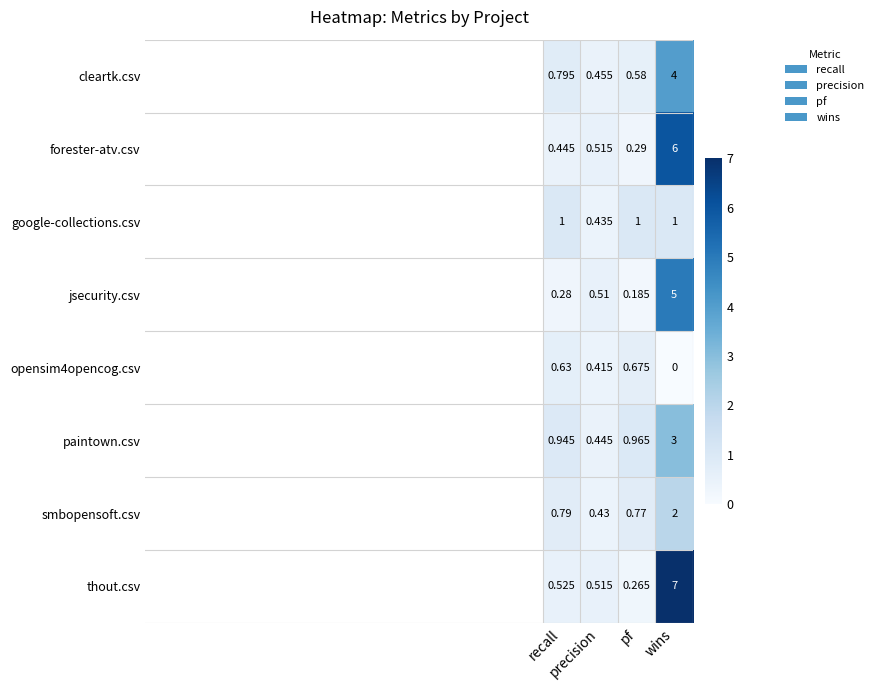

Which series has the largest total across all categories?

thout.csv